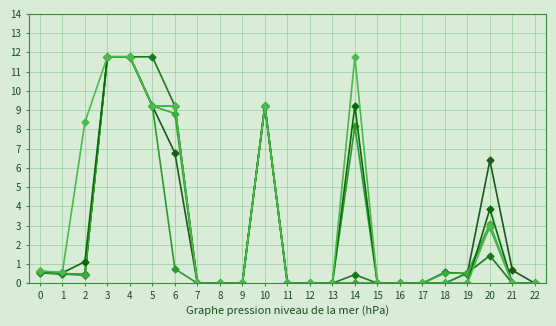

True or false: Scen_45 has a value of 0.0 at 7.

True